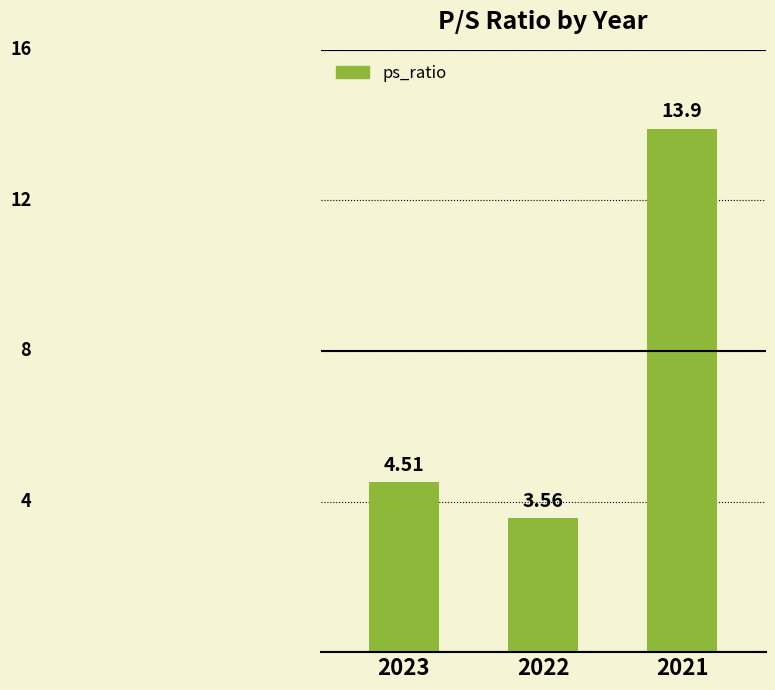

What is the change in value from 2023 to 2021?

+9.4